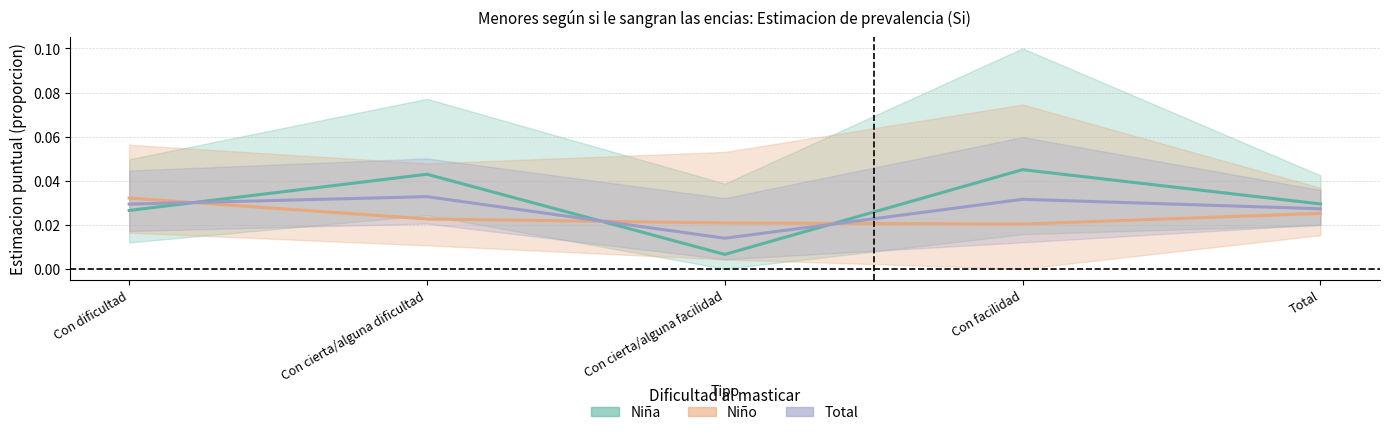

How many times do Total (Estimate) and Niña (Estimate) cross each other?

3